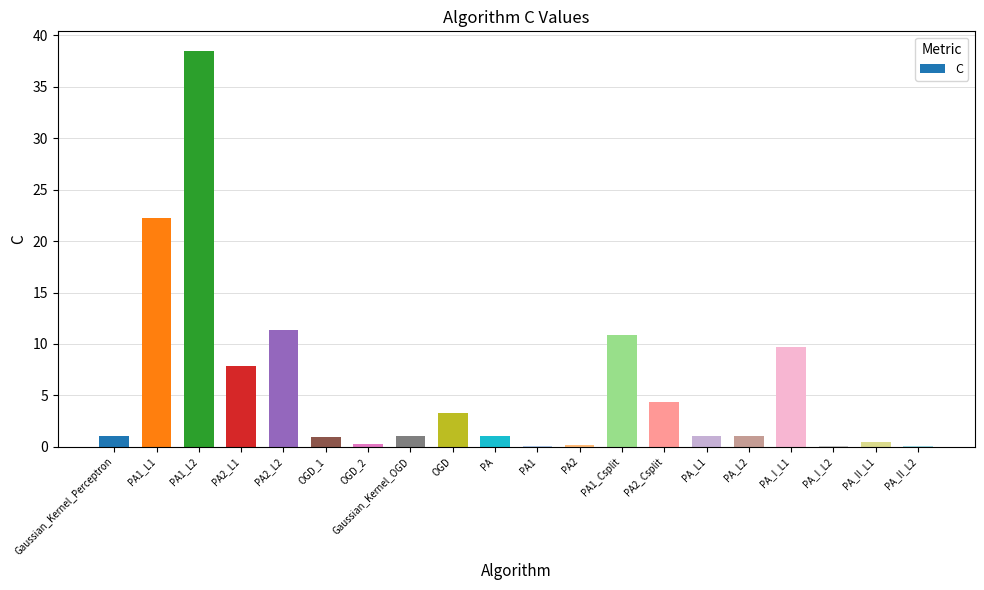

How many distinct data groups are displayed?

1